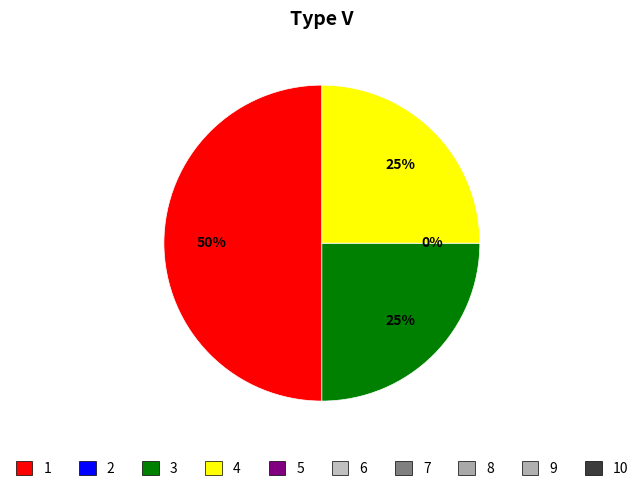

To the nearest percent, what is the combined percentage of 3 and 4?

50%